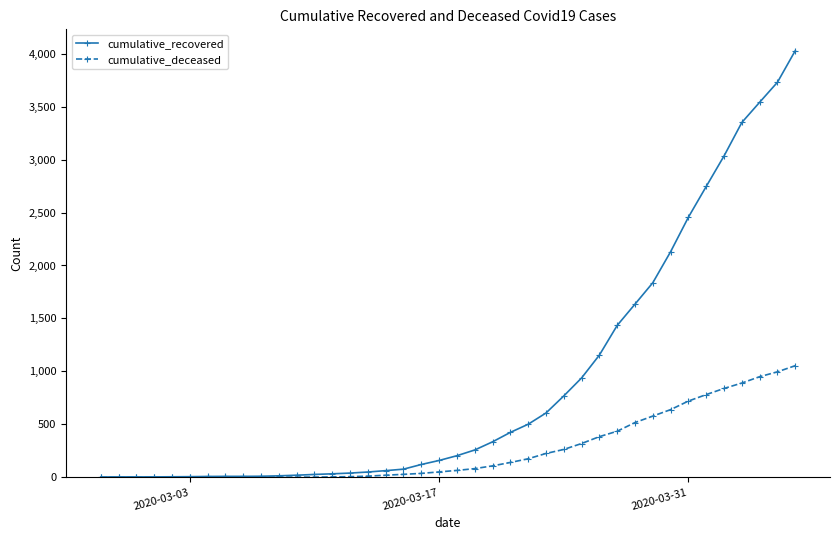

What is the highest value of the cumulative_deceased series?

1054